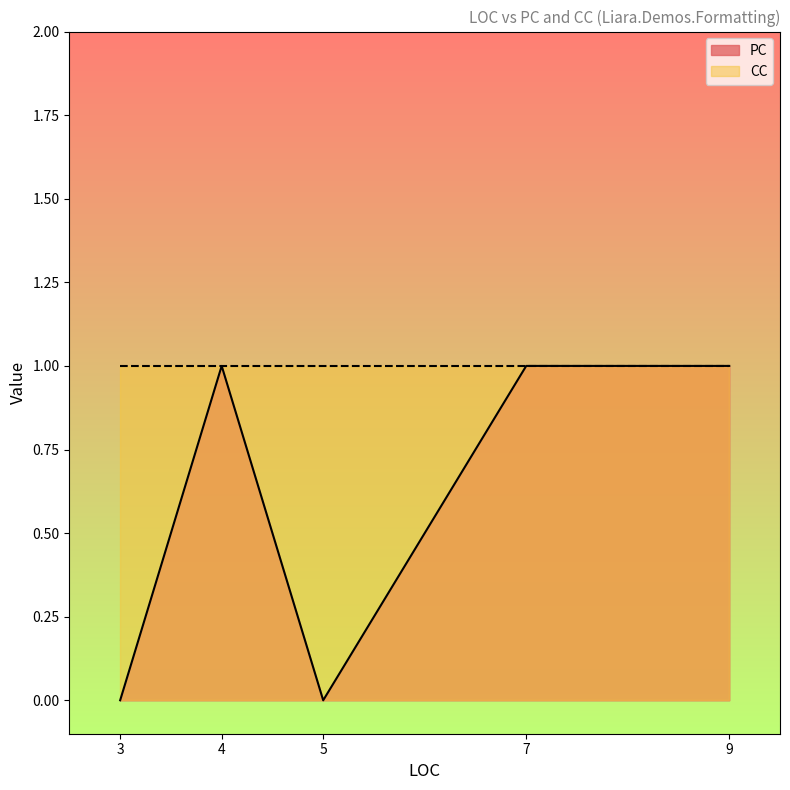

Rank the series by their average value, from highest to lowest.

CC, PC